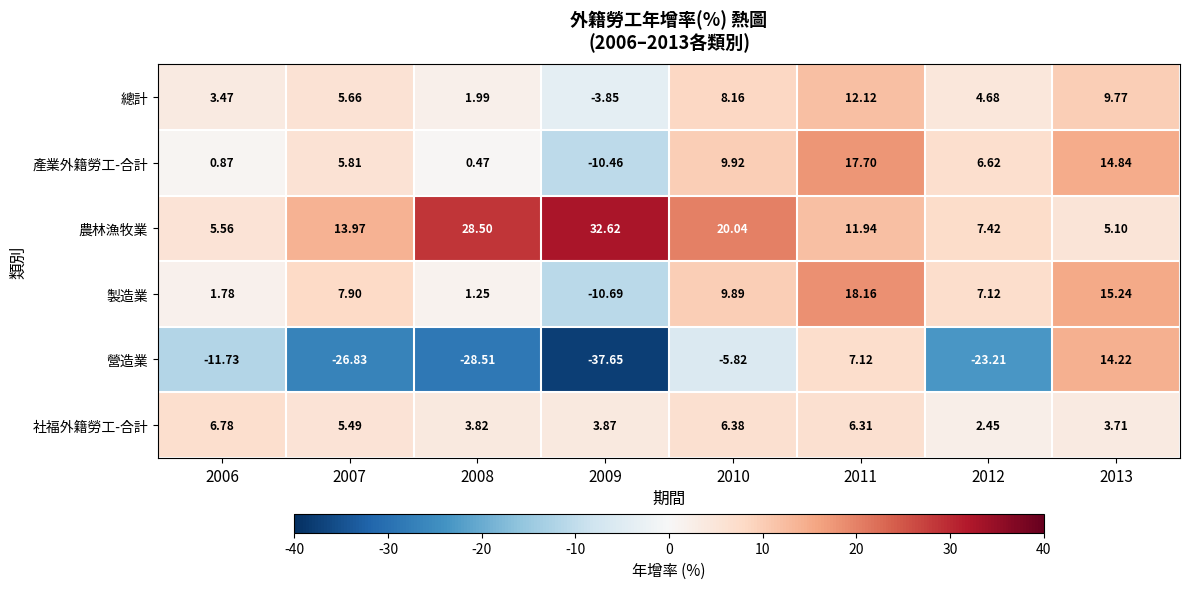

Rank the series by their maximum value, from lowest to highest.

社福外籍勞工-合計, 總計, 營造業, 產業外籍勞工-合計, 製造業, 農林漁牧業